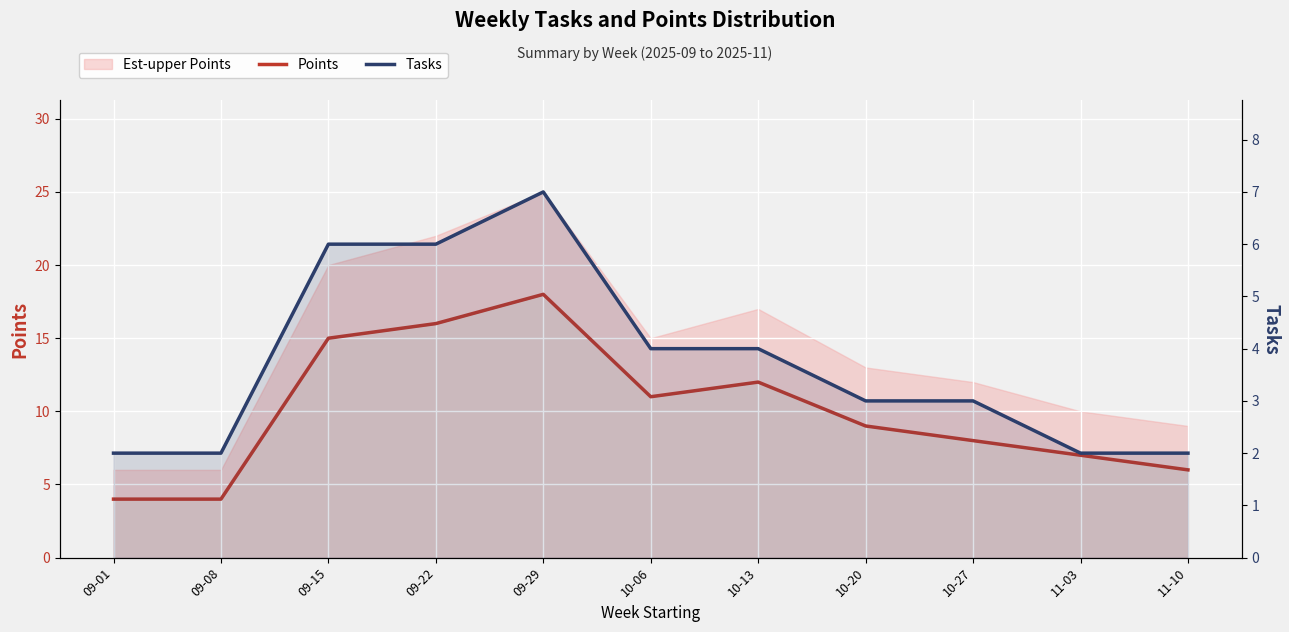

Reading left to right, extract all data points from this chart.

Points: 09-01=4	09-08=4	09-15=15	09-22=16	09-29=18	10-06=11	10-13=12	10-20=9	10-27=8	11-03=7	11-10=6
Tasks: 09-01=2	09-08=2	09-15=6	09-22=6	09-29=7	10-06=4	10-13=4	10-20=3	10-27=3	11-03=2	11-10=2